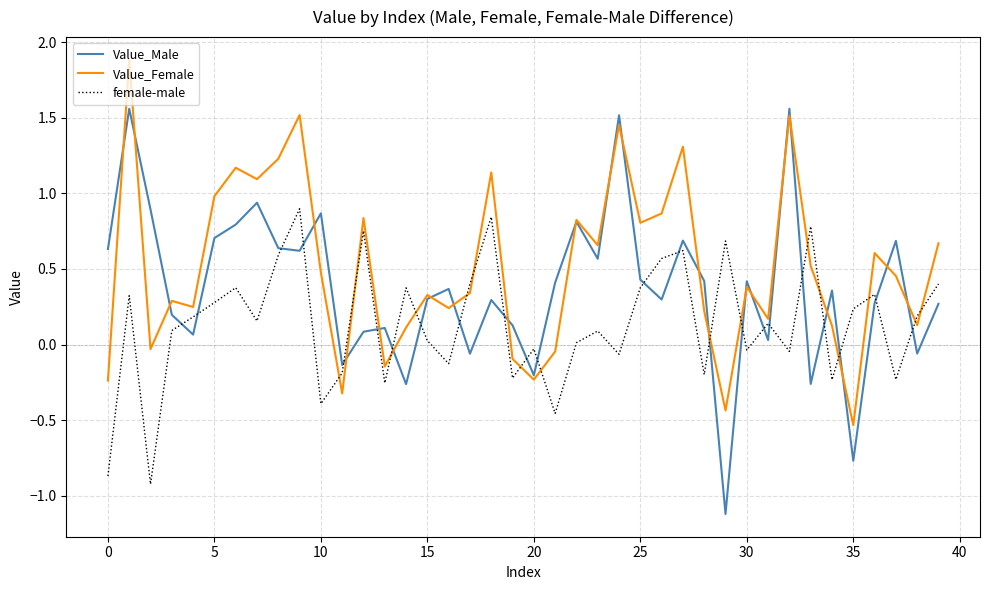

Which series has the widest spread of values?

Value_Male